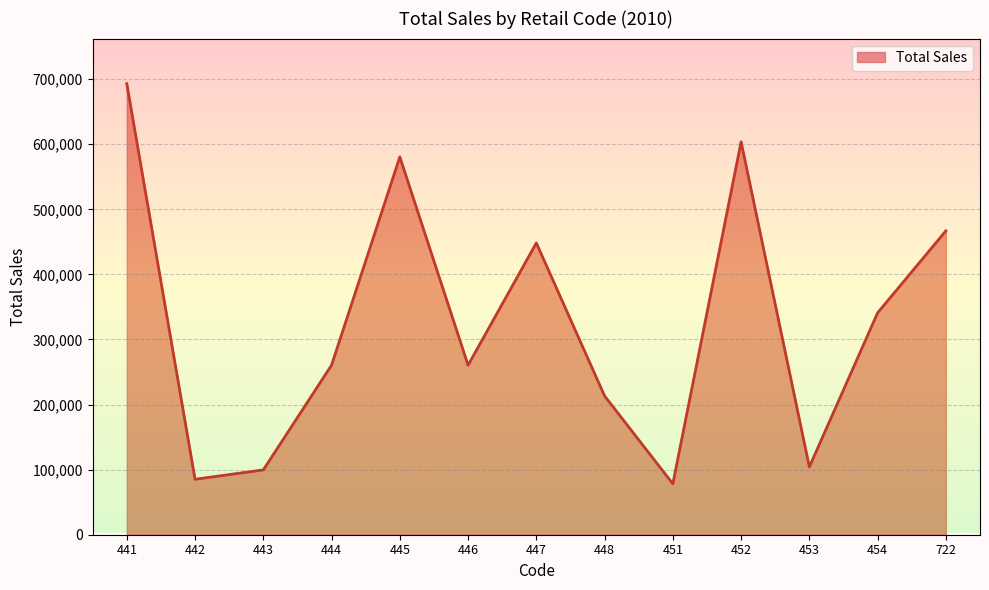

Is it true that the value at 446 is 260435?

True